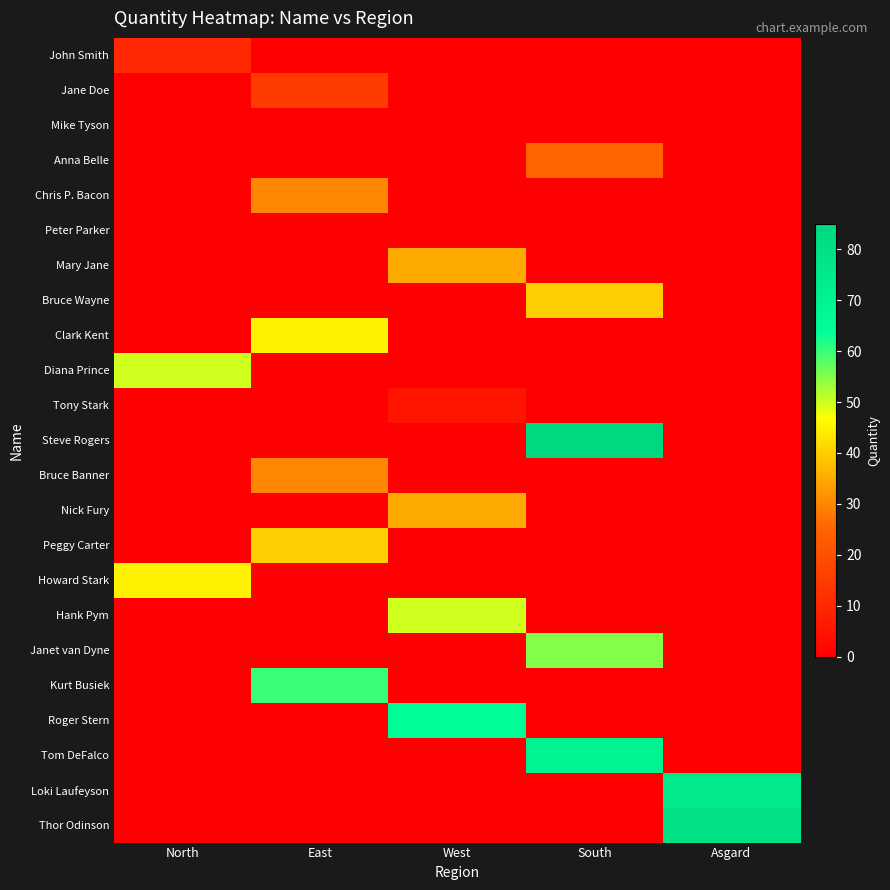

Which has a higher value, North or West?

North